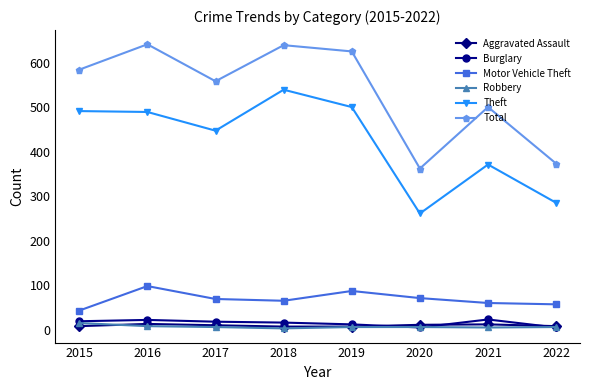

True or false: Aggravated Assault has more than 0 interior local peaks.

True